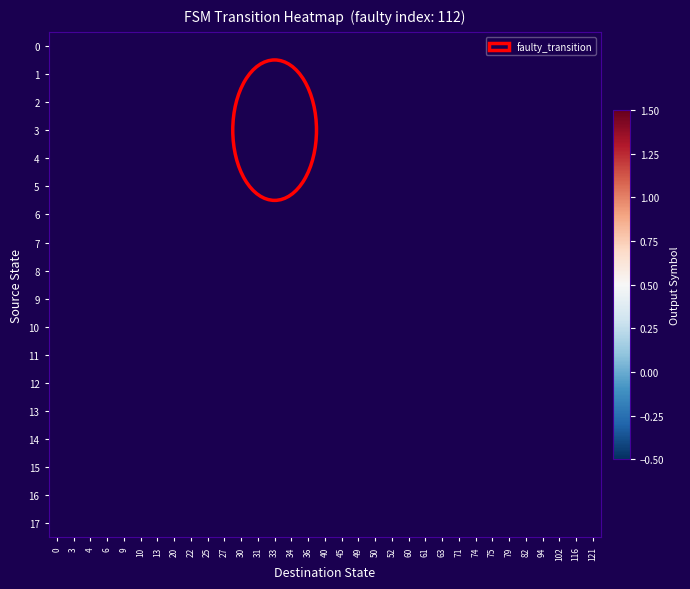

How many positive values does the 17 series have?

1